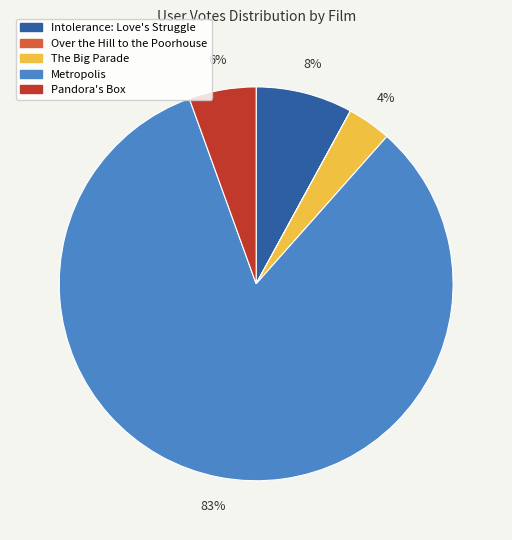

True or false: Metropolis accounts for 76% of the total.

False